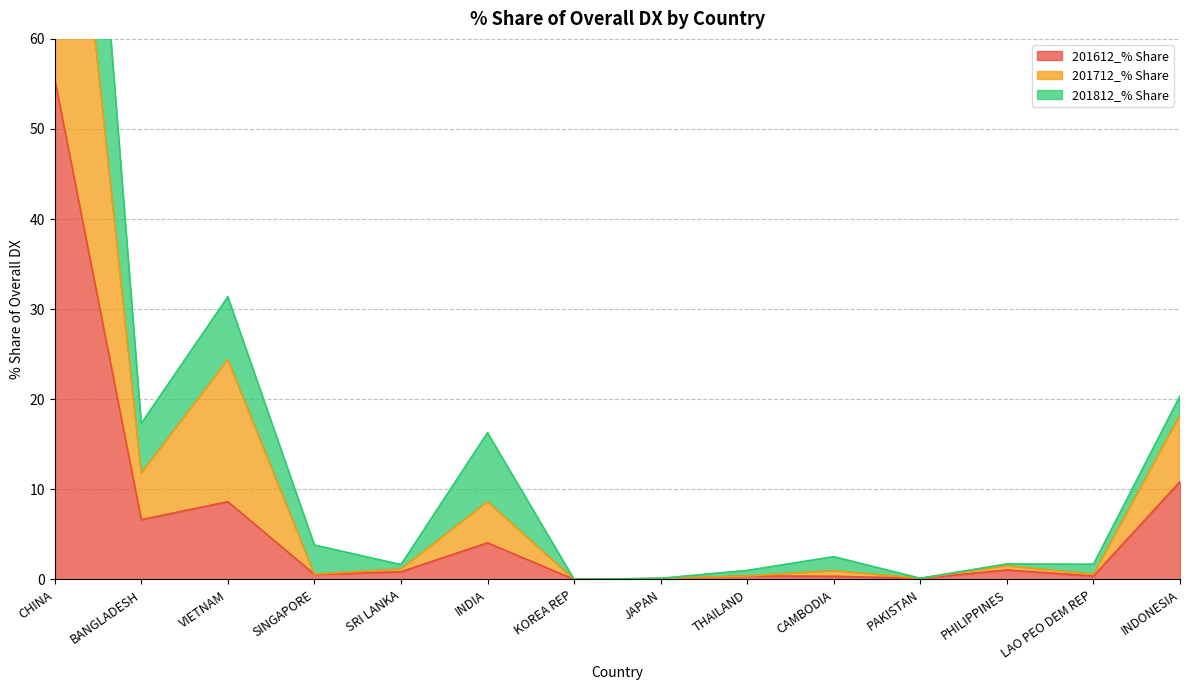

Is the value of 201612_% Share at VIETNAM greater than the value of 201812_% Share at CHINA?

No